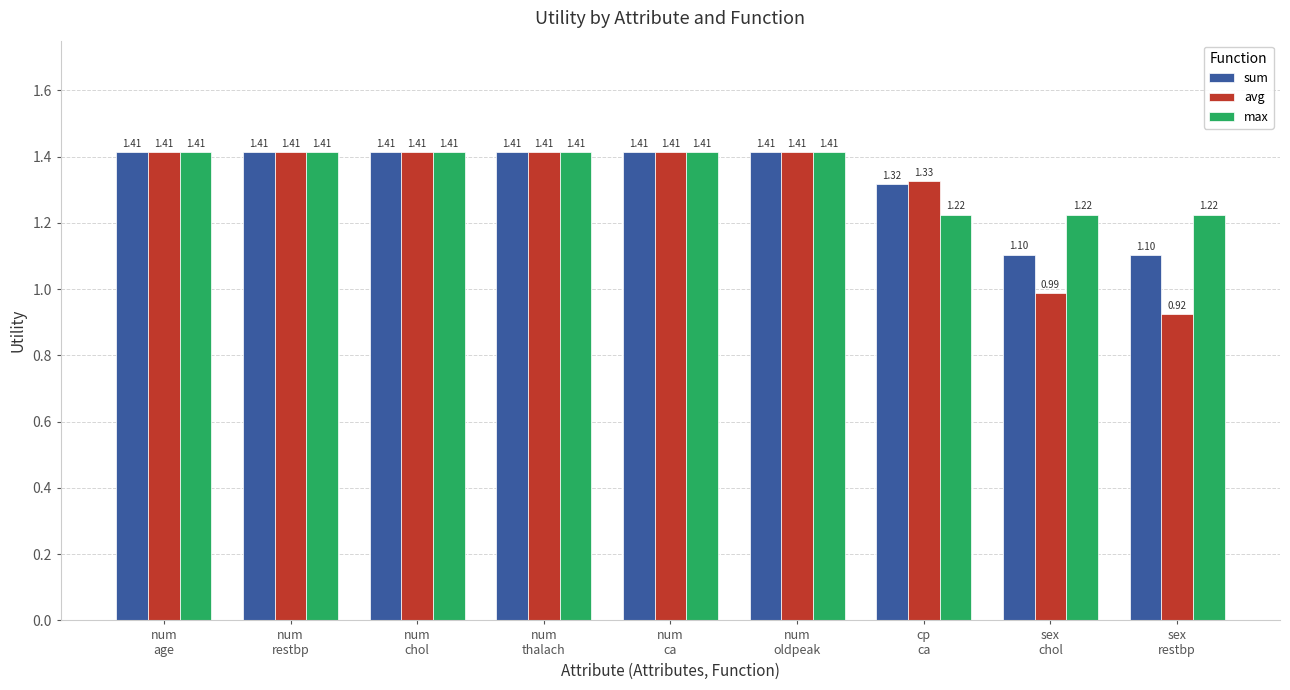

How many distinct data groups are displayed?

3